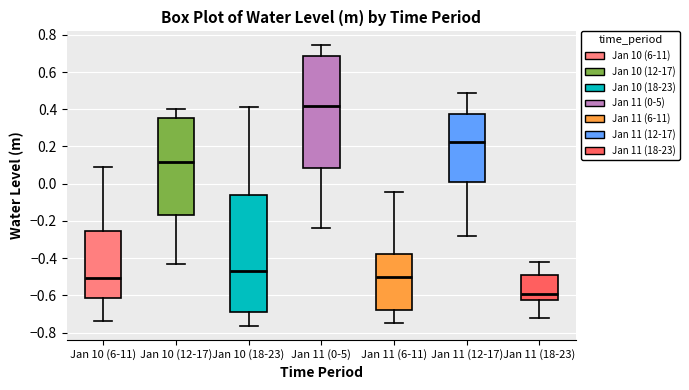

Which box has the highest median line?

Jan 11 (0-5)